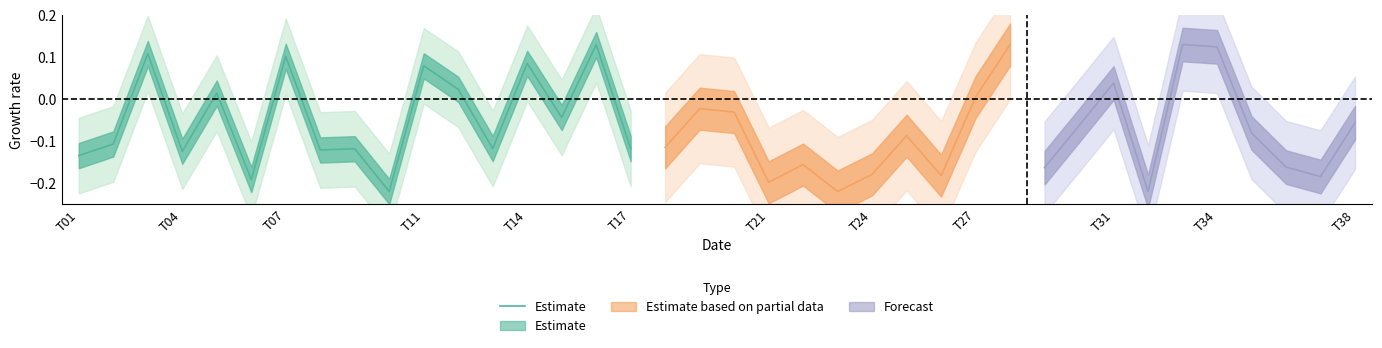

Does the chart display data point markers on the line(s)?

No